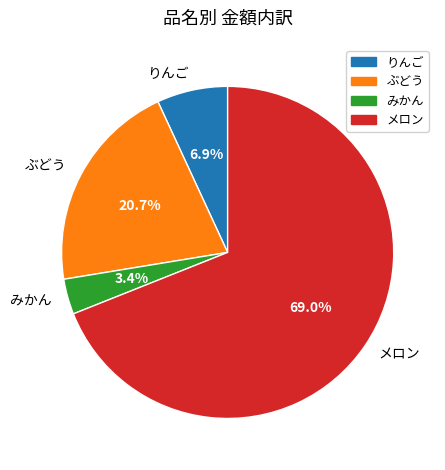

Count the number of slices in the pie.

4